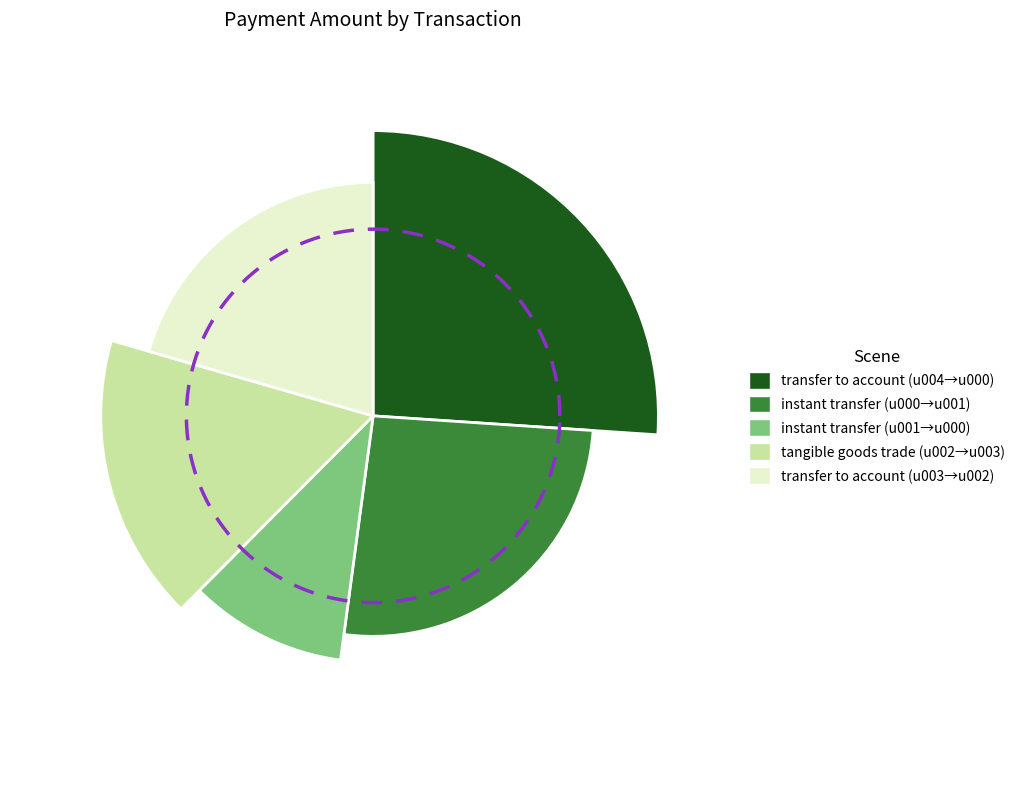

To the nearest percent, what is the average slice percentage?

20%